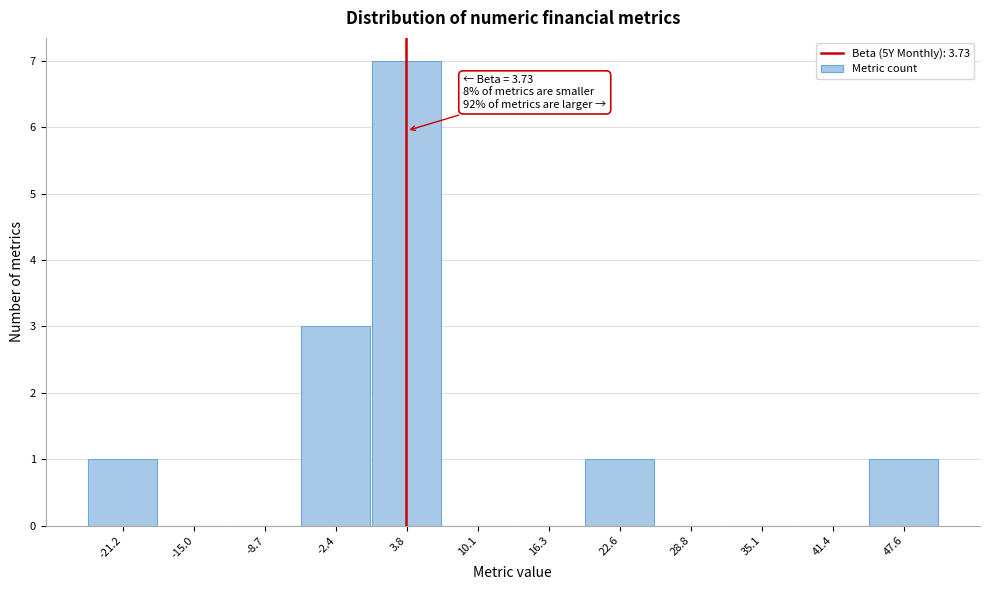

Over which range of the x-axis is the bar tallest?

1 to 7